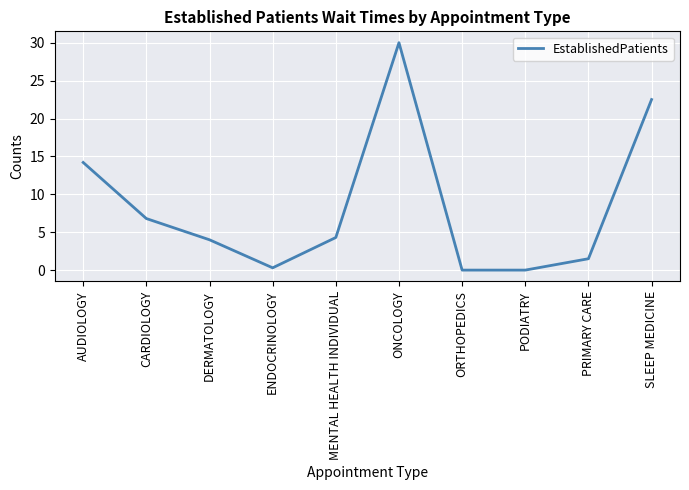

Reading left to right, transcribe all the data shown in this chart.

AUDIOLOGY=14.2	CARDIOLOGY=6.8	DERMATOLOGY=4.0	ENDOCRINOLOGY=0.3	MENTAL HEALTH INDIVIDUAL=4.3	ONCOLOGY=30.0	ORTHOPEDICS=0.0	PODIATRY=0.0	PRIMARY CARE=1.5	SLEEP MEDICINE=22.5